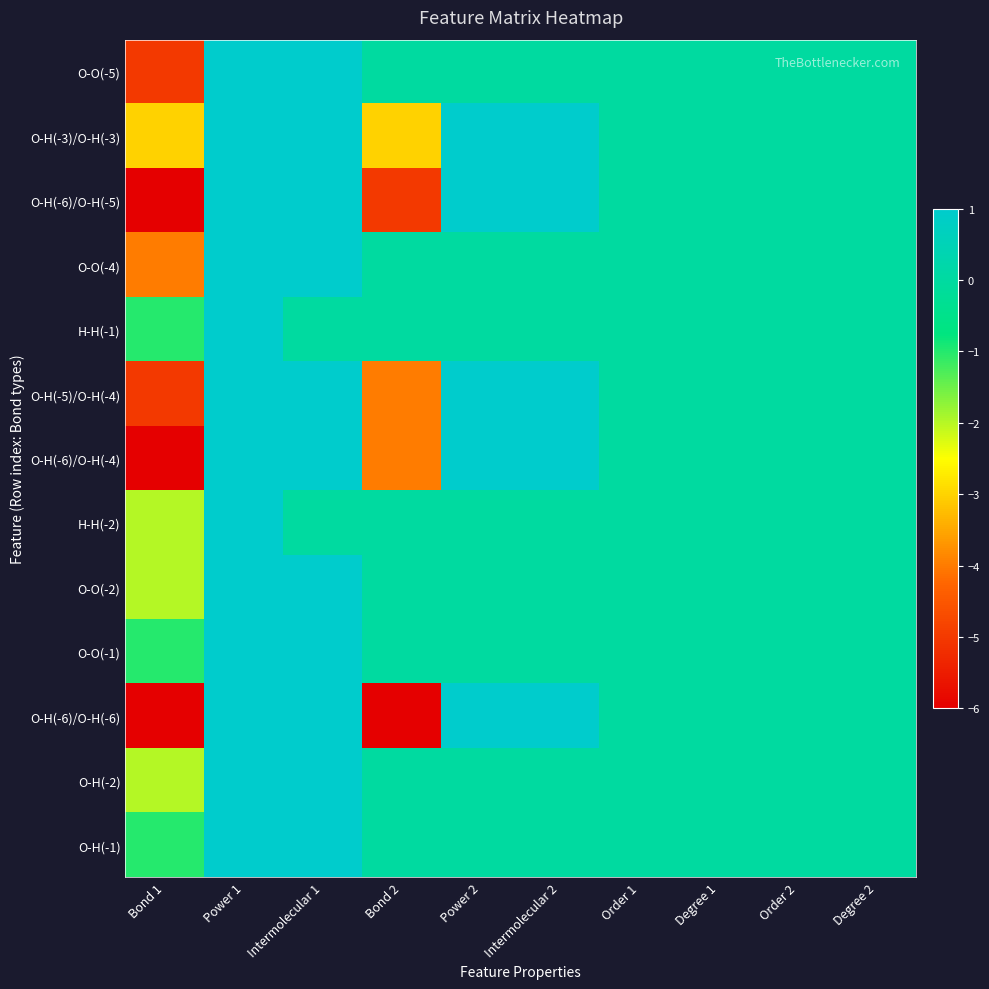

At how many categories does at least one series exceed -1?

9